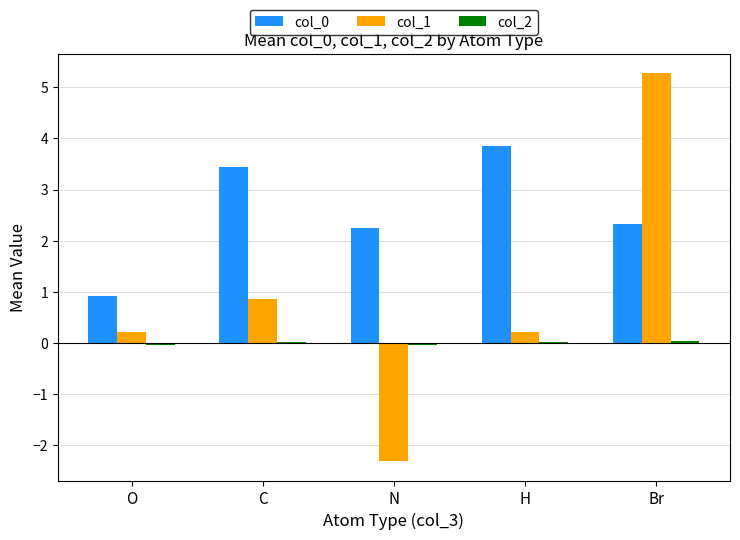

Between N and H, which series saw the biggest shift?

col_1